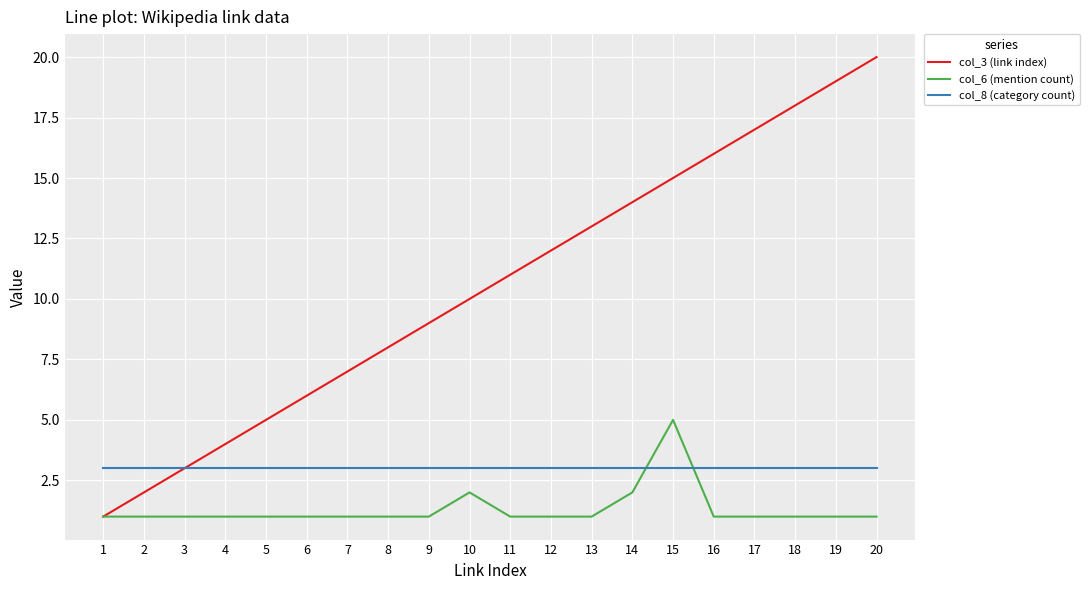

True or false: col_6 (mention count) and col_8 (category count) intersect in this chart.

True